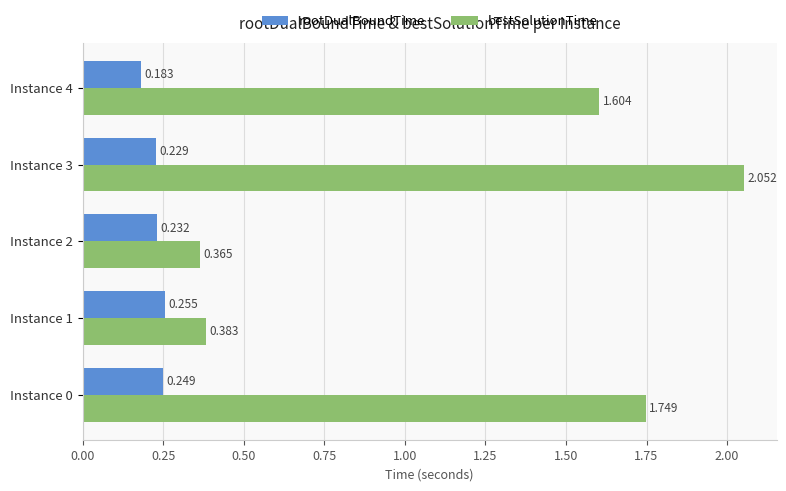

Is the value of bestSolutionTime at Instance 3 greater than the value of rootDualBoundTime at Instance 3?

Yes